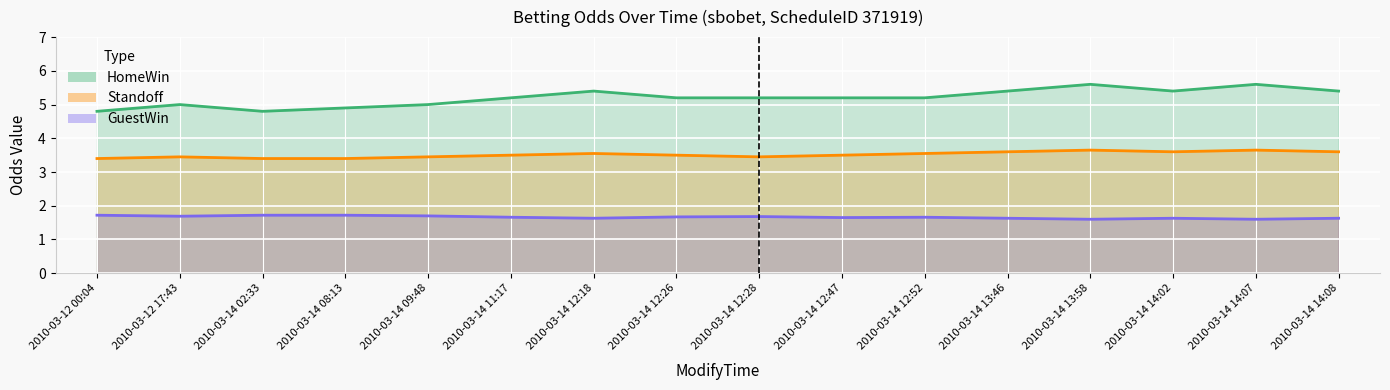

Count the HomeWin values in the range 5 to 6.

13